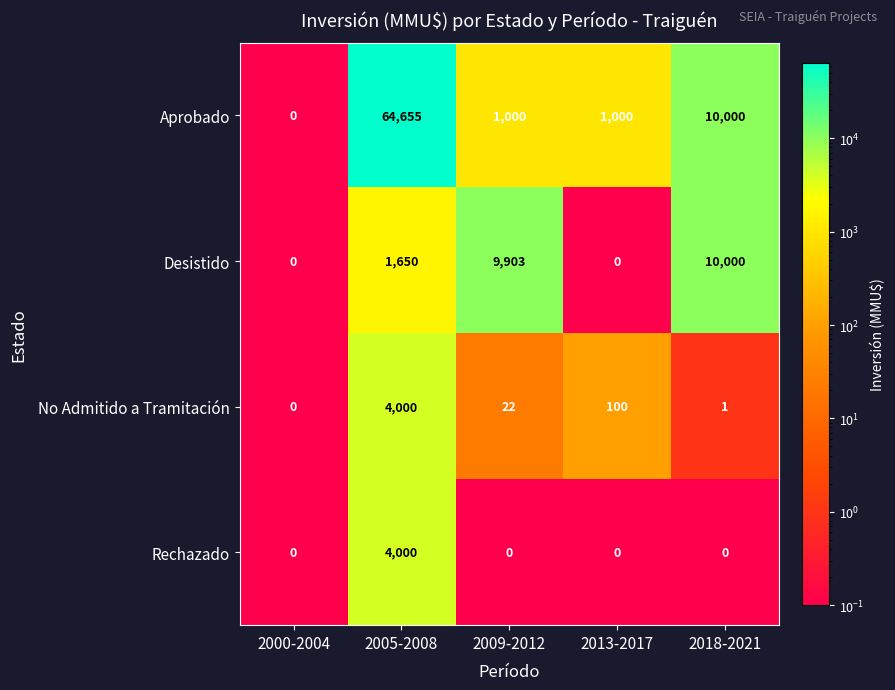

The value of No Admitido a Tramitación at 2005-2008 is 4000. True or false?

True